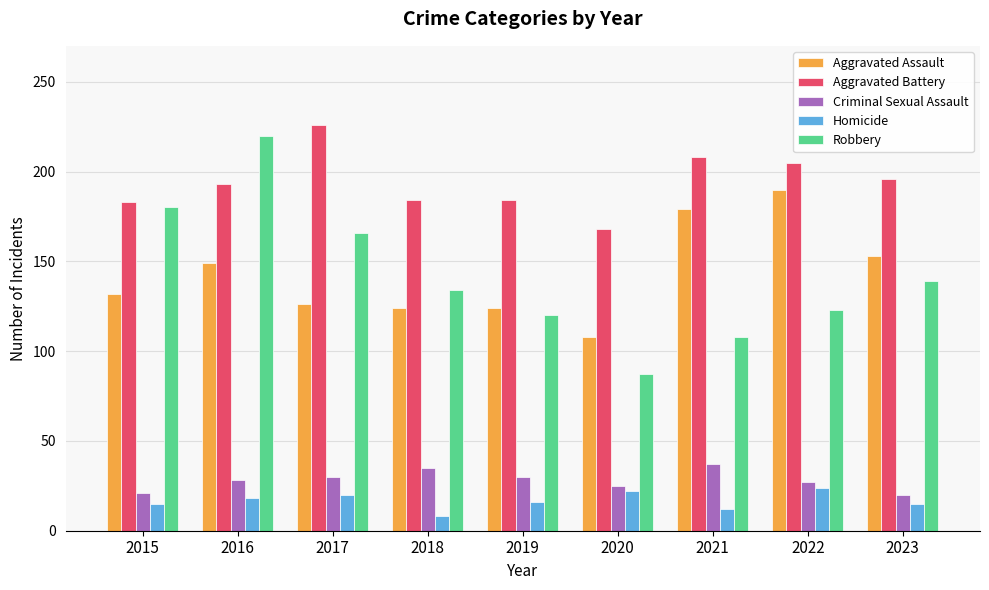

What is the total value across all series at 2018?

485